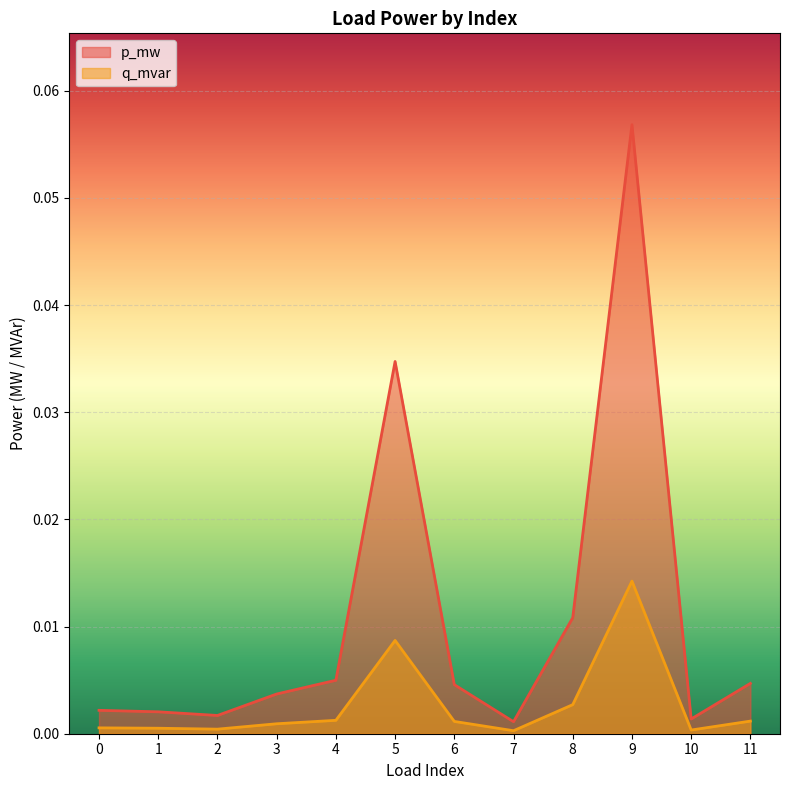

True or false: q_mvar has more than 0 interior local peaks.

True